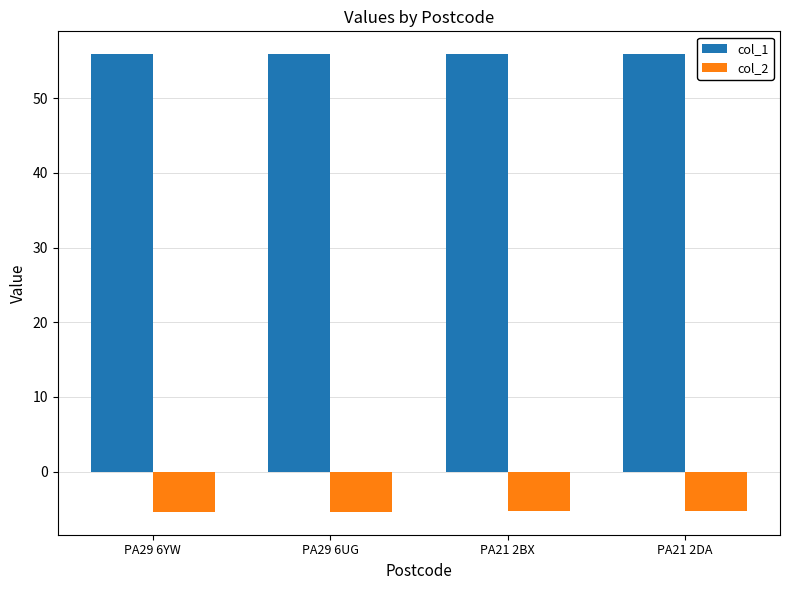

What is the highest value of the col_1 series?

55.9